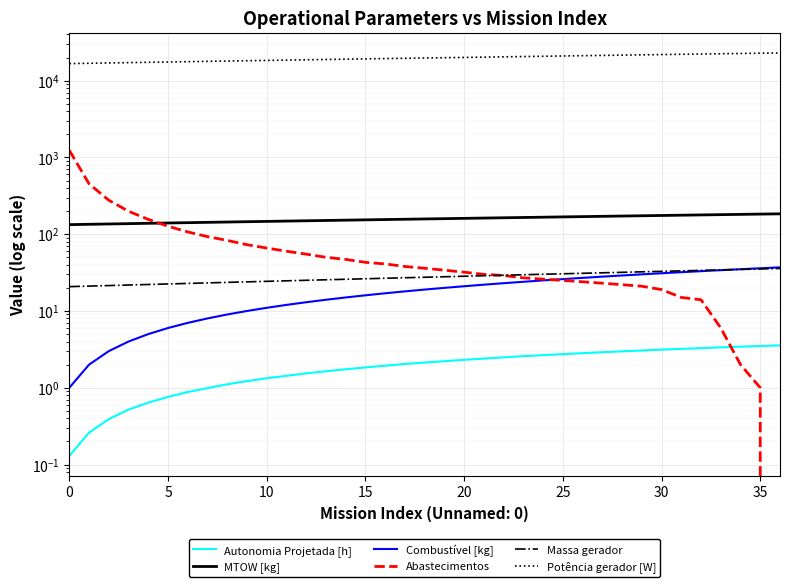

What are all the series names shown in the legend?

Autonomia Projetada [h], MTOW [kg], Combustível [kg], Abastecimentos, Massa gerador, Potência gerador [W]